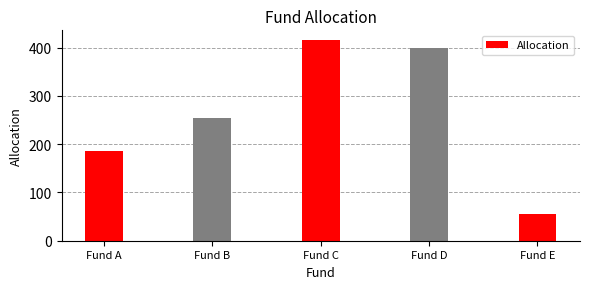

Reading left to right, transcribe all the data shown in this chart.

185	255	415	400	55